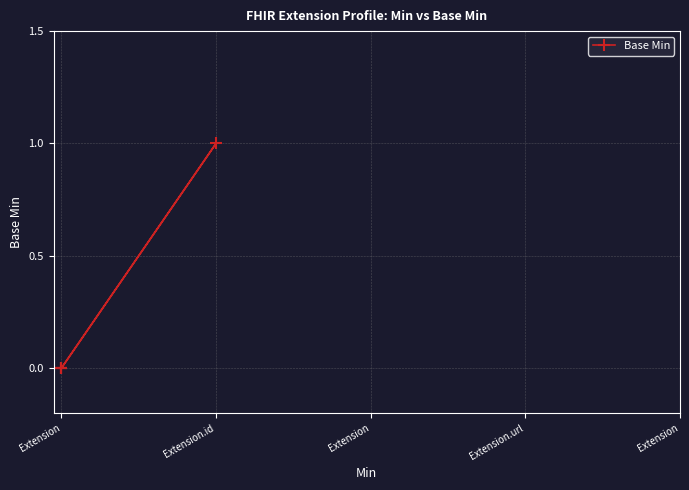

The value at Extension is 0. True or false?

True